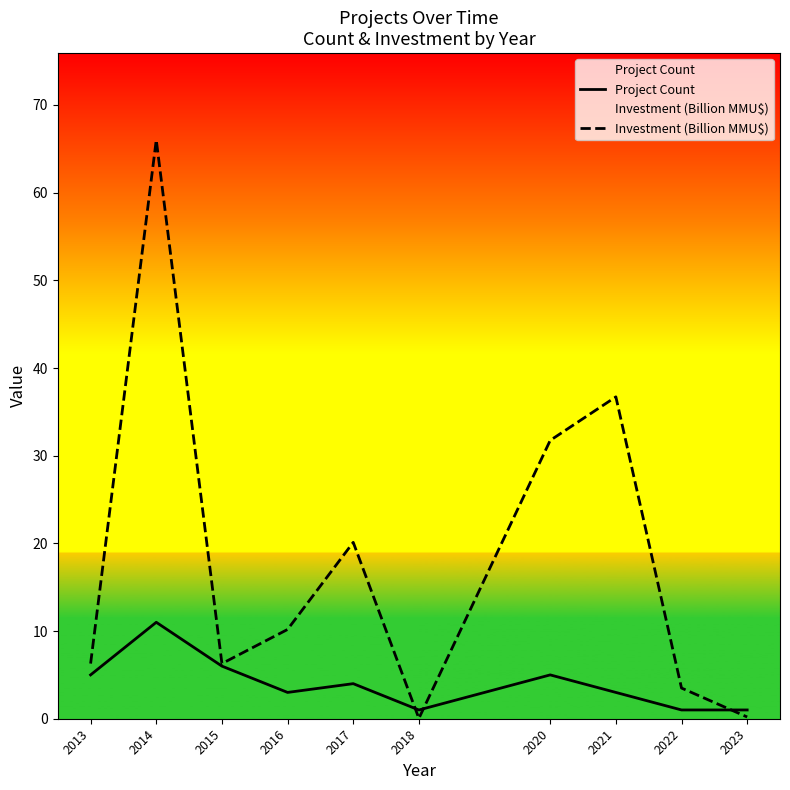

Does the chart have visible grid lines?

No